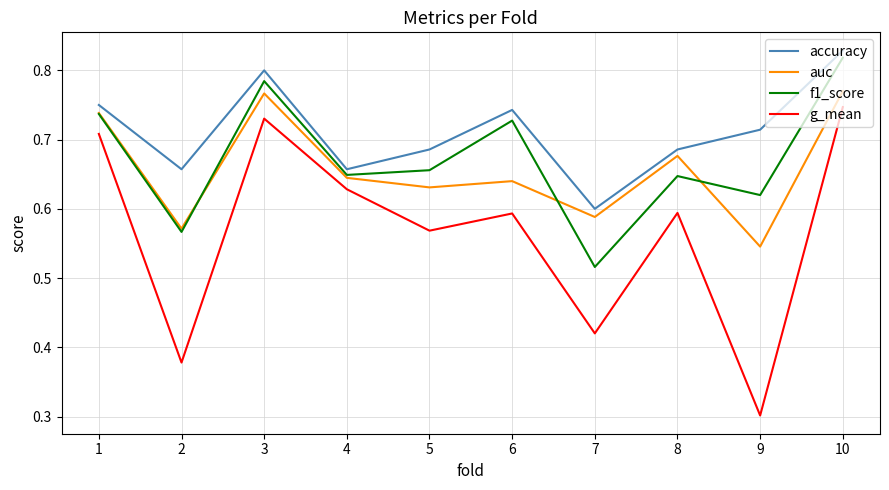

What is the total value across all series at 7?

2.1